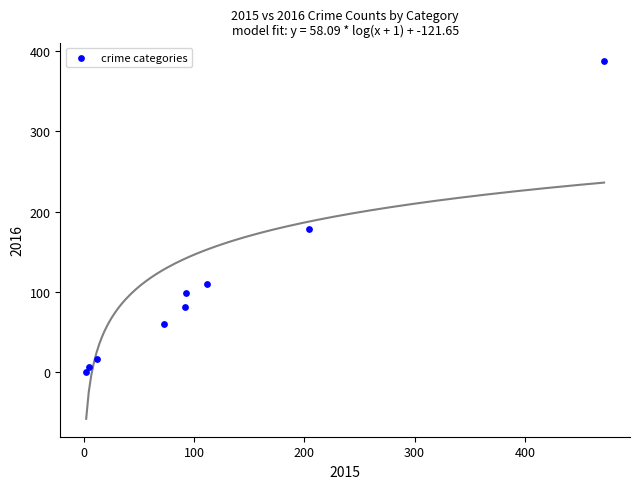

What Y value in the scatter plot is closest to 194?

179